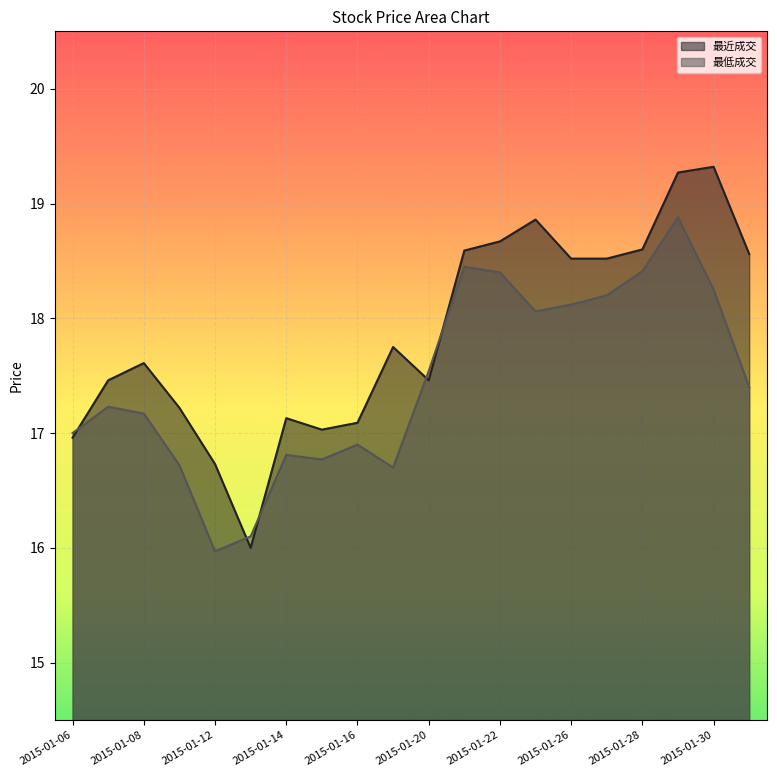

What is the label of the 16th point from the right?

2015-01-12